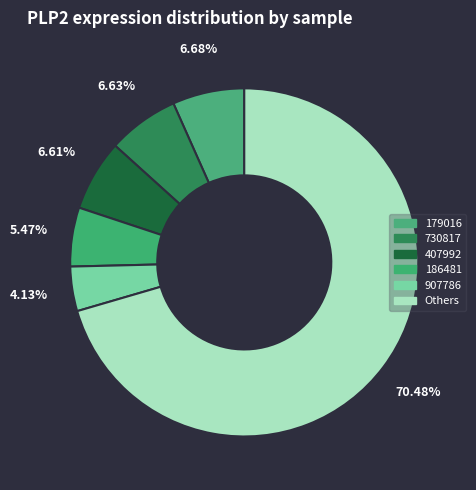

How many segments does this pie chart have?

6